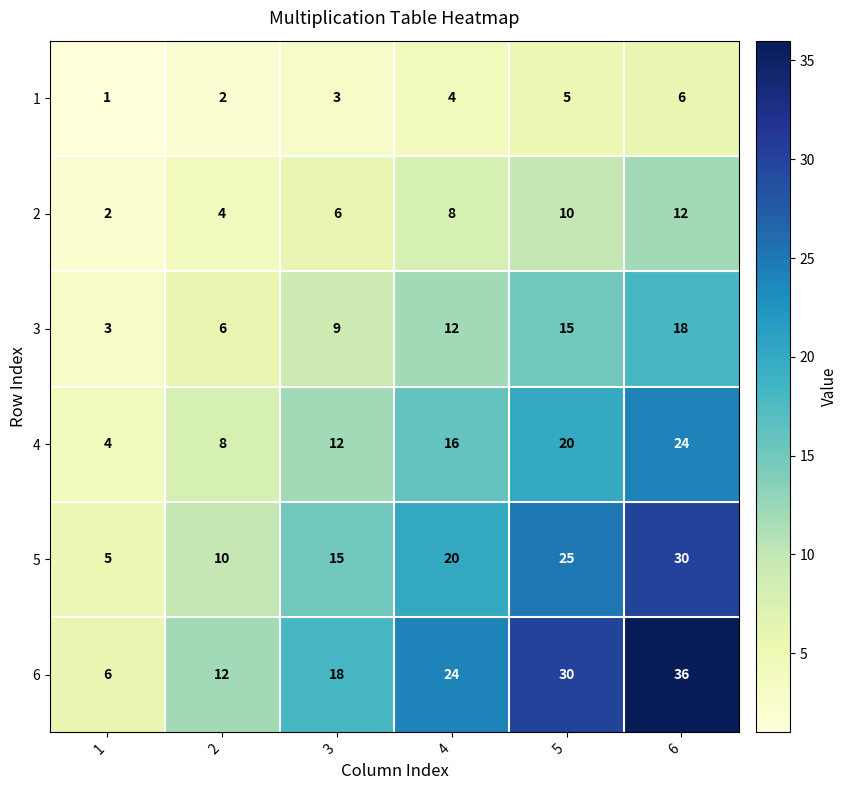

What is the greatest value displayed?

36